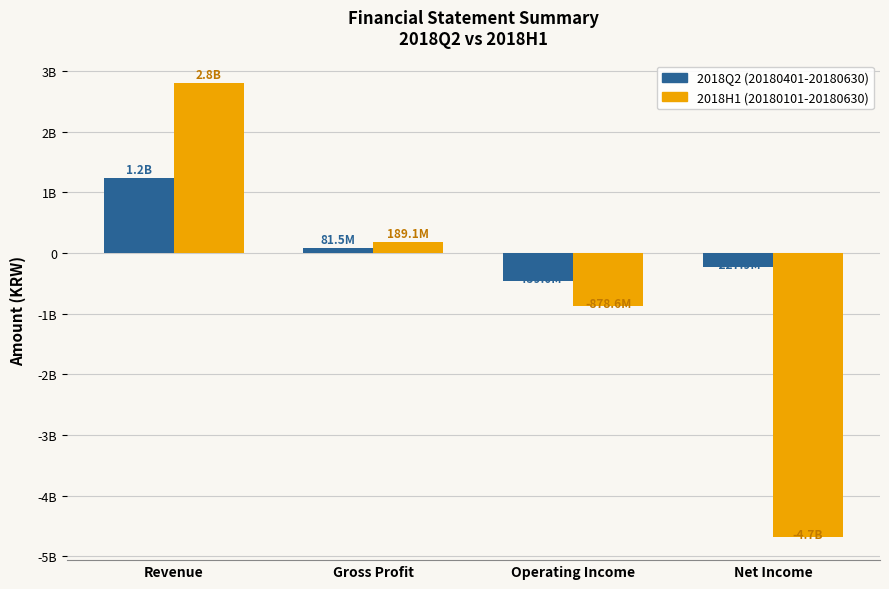

The value of 2018H1 (20180101-20180630) at Operating Income is -425440703. True or false?

False